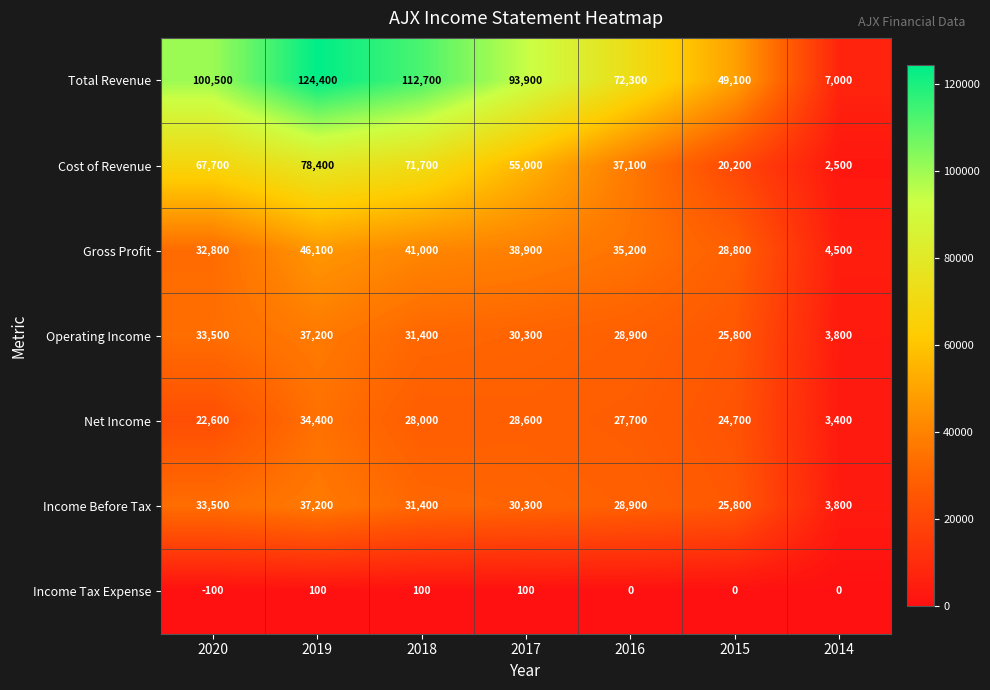

Which category has the highest value across all series?

2019